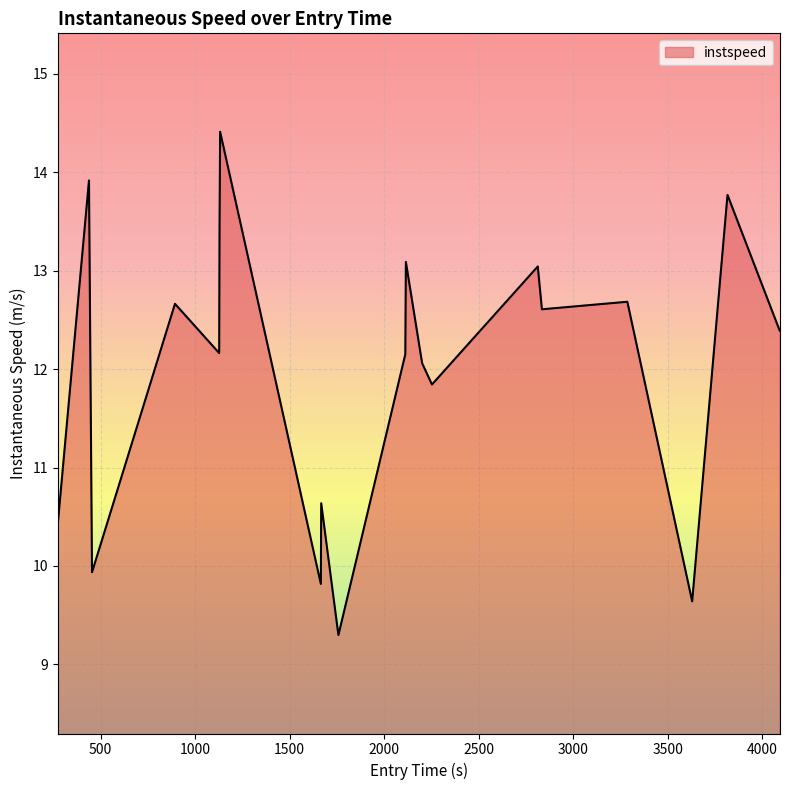

What is the greatest value displayed?

14.4